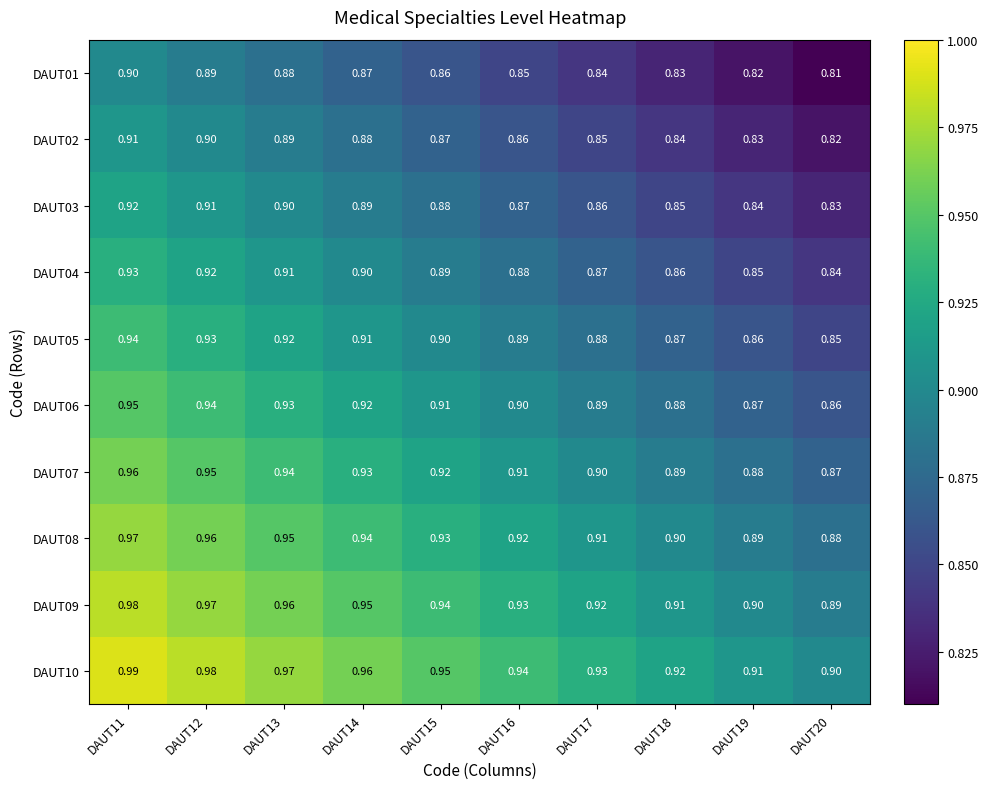

List the series in order of their peak value, lowest first.

DAUT01, DAUT02, DAUT03, DAUT04, DAUT05, DAUT06, DAUT07, DAUT08, DAUT09, DAUT10